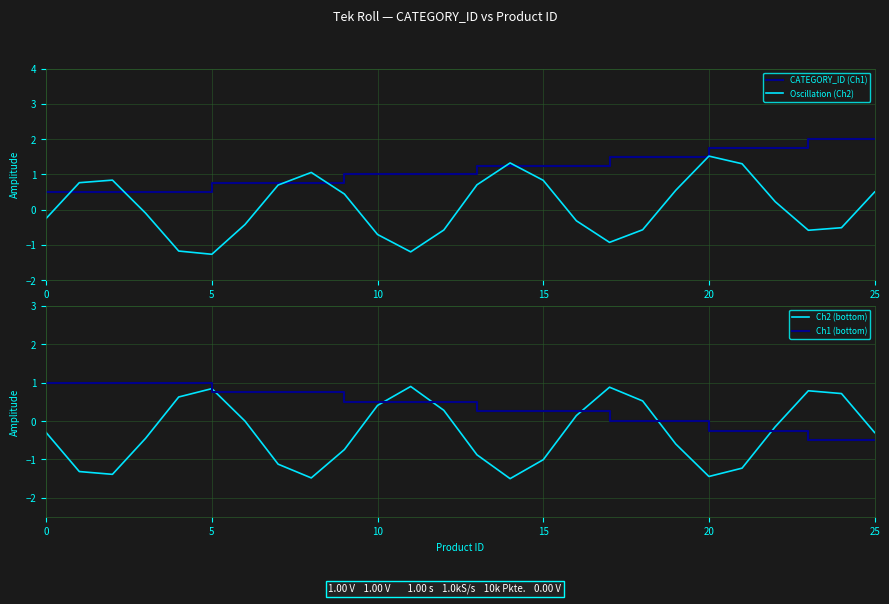

Reading right to left, what are all the values shown in this chart?

CATEGORY_ID (Ch1): 2.0	2.0	2.0	1.8	1.8	1.8	1.5	1.5	1.5	1.2	1.2	1.2	1.2	1.0	1.0	1.0	1.0	0.8	0.8	0.8	0.8	0.5	0.5	0.5	0.5	0.5
Oscillation (Ch2): 0.5	-0.5	-0.6	0.2	1.3	1.5	0.5	-0.6	-0.9	-0.3	0.8	1.3	0.7	-0.6	-1.2	-0.7	0.4	1.1	0.7	-0.4	-1.3	-1.2	-0.1	0.8	0.8	-0.2
Ch2 (bottom): -0.3	0.7	0.8	-0.1	-1.2	-1.4	-0.6	0.5	0.9	0.1	-1.0	-1.5	-0.9	0.3	0.9	0.4	-0.7	-1.5	-1.1	-0.0	0.8	0.6	-0.5	-1.4	-1.3	-0.3
Ch1 (bottom): -0.5	-0.5	-0.5	-0.2	-0.2	-0.2	0.0	0.0	0.0	0.2	0.2	0.2	0.2	0.5	0.5	0.5	0.5	0.8	0.8	0.8	0.8	1.0	1.0	1.0	1.0	1.0